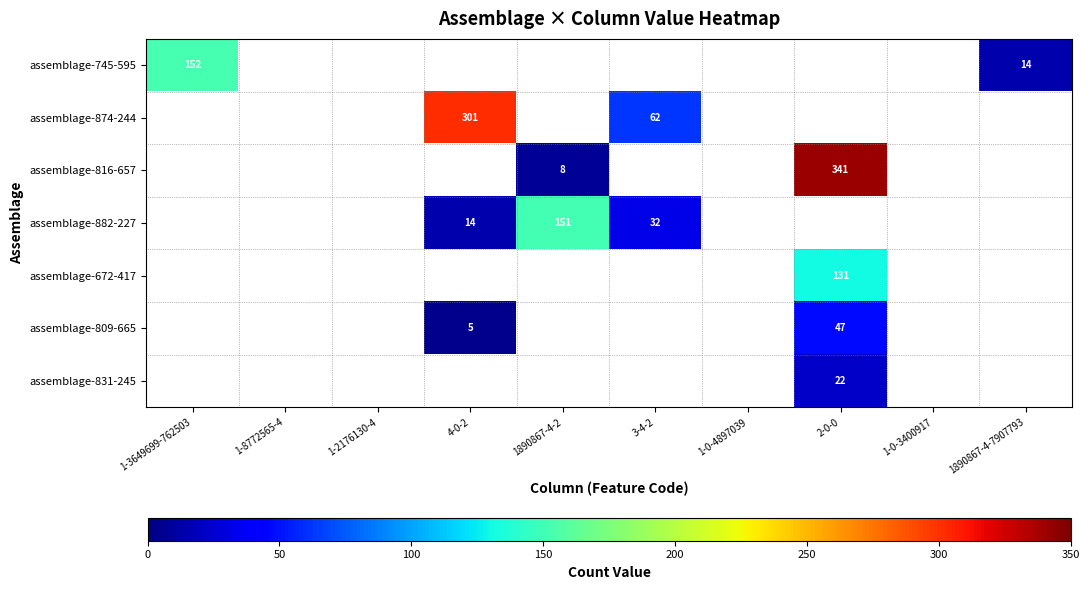

Is it true that assemblage-882-227 equals 5 at 4-0-2?

False